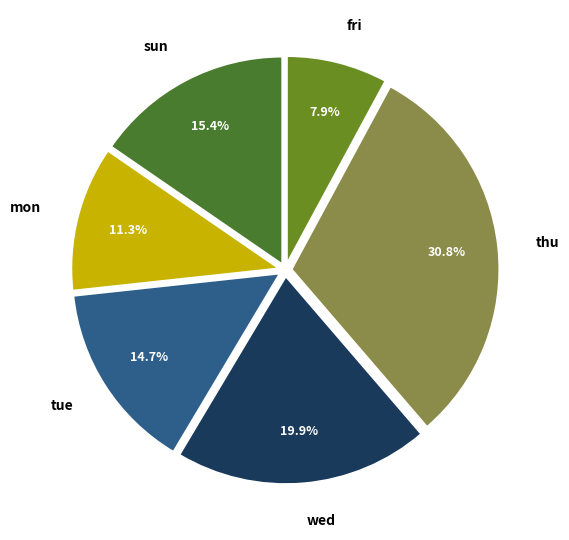

Does mon represent more than half of the total?

No